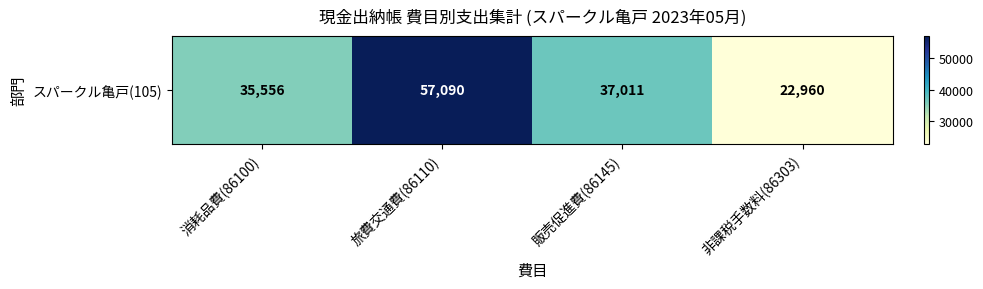

Count the number of categories in the chart.

4